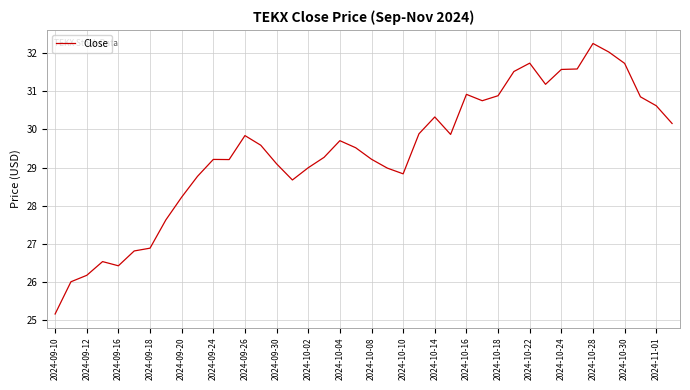

What is the minimum value shown in the chart?

25.2